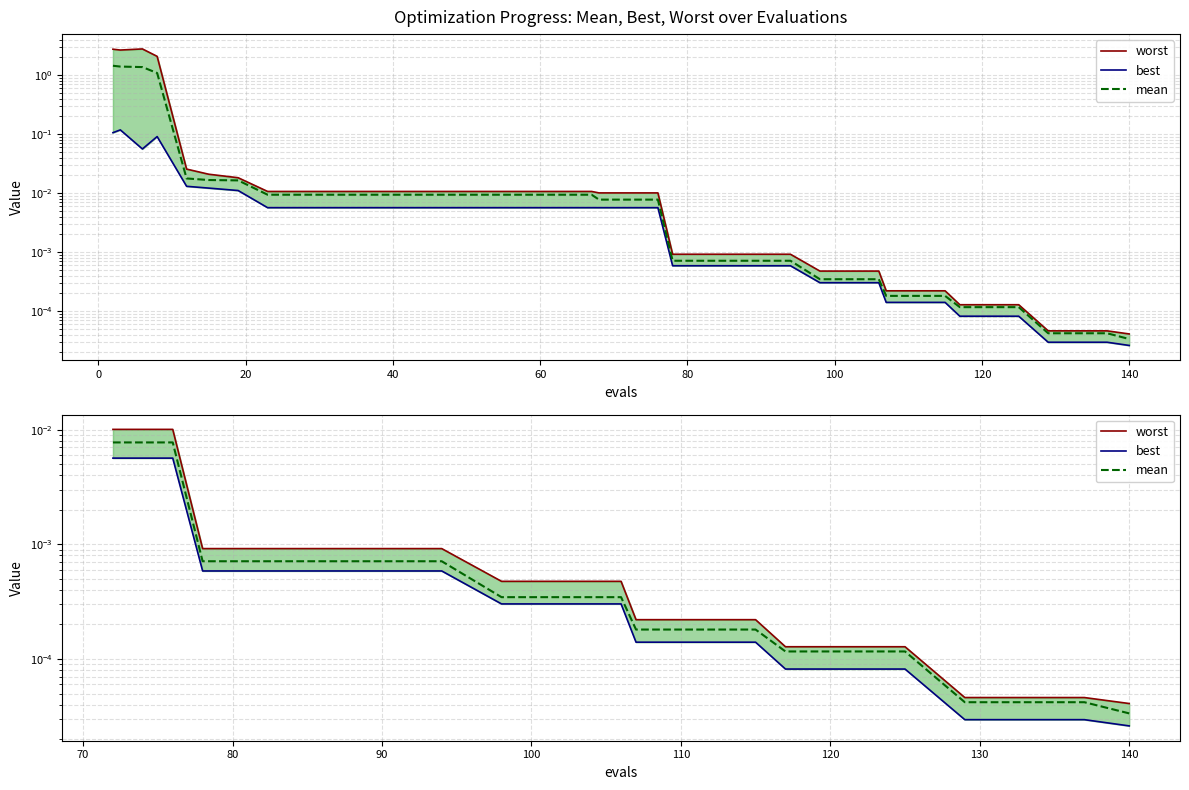

How many data points does each series have?

20